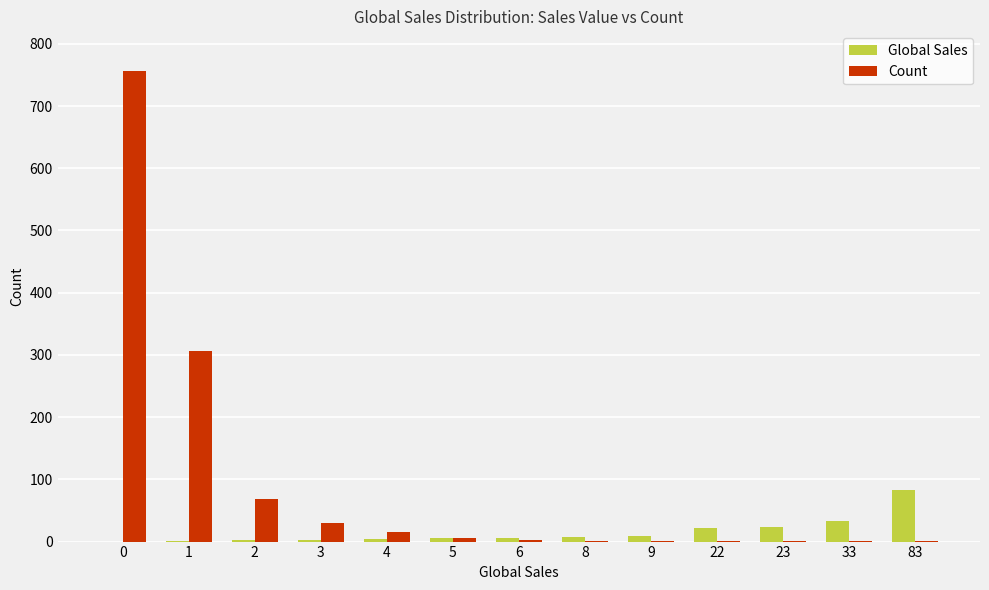

The Count series shows 1 at 33. True or false?

True